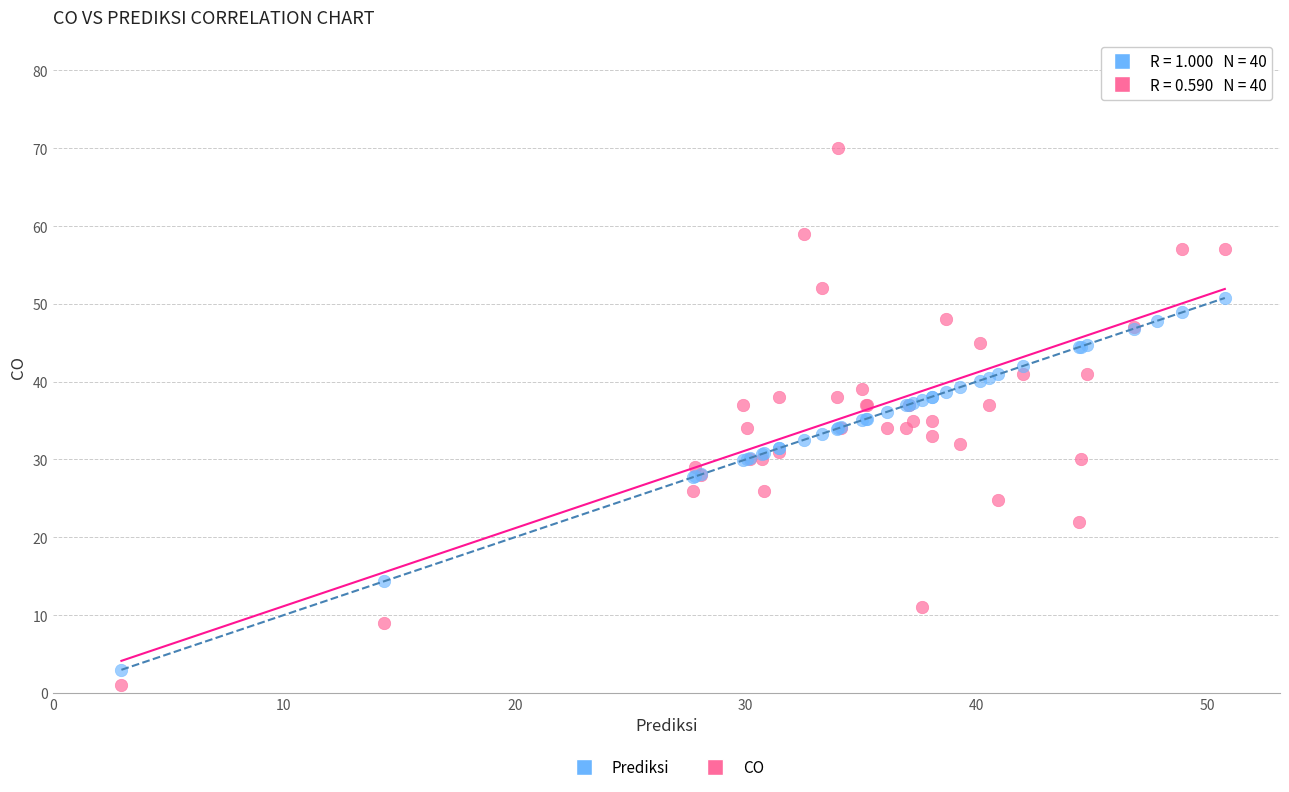

Which series contains the highest Y value?

CO